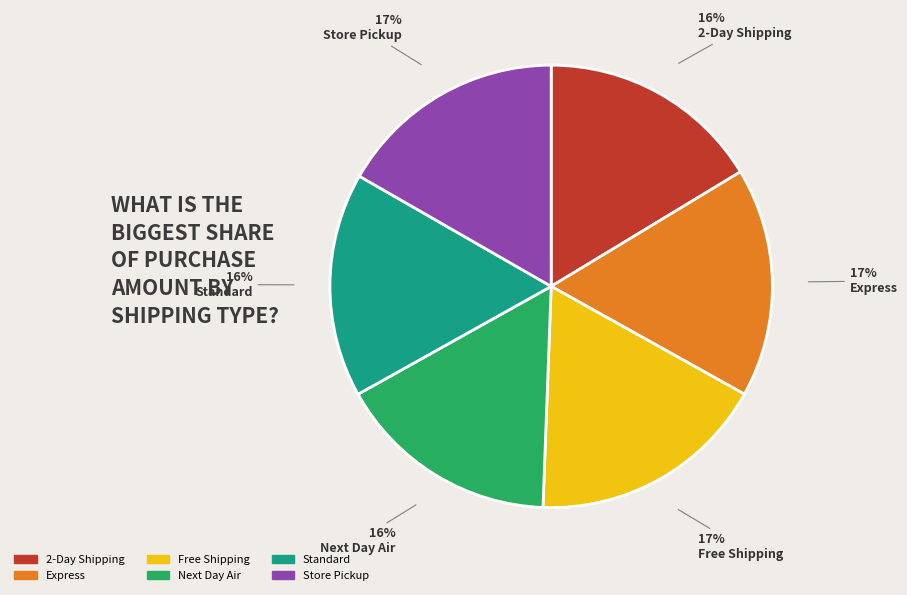

Approximately how many times larger is the value at 2-Day Shipping compared to Standard?

1.0